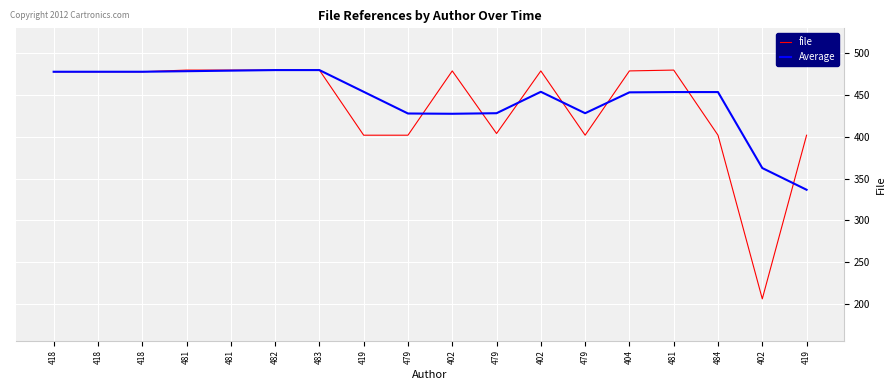

Where is the first local maximum for file?

402